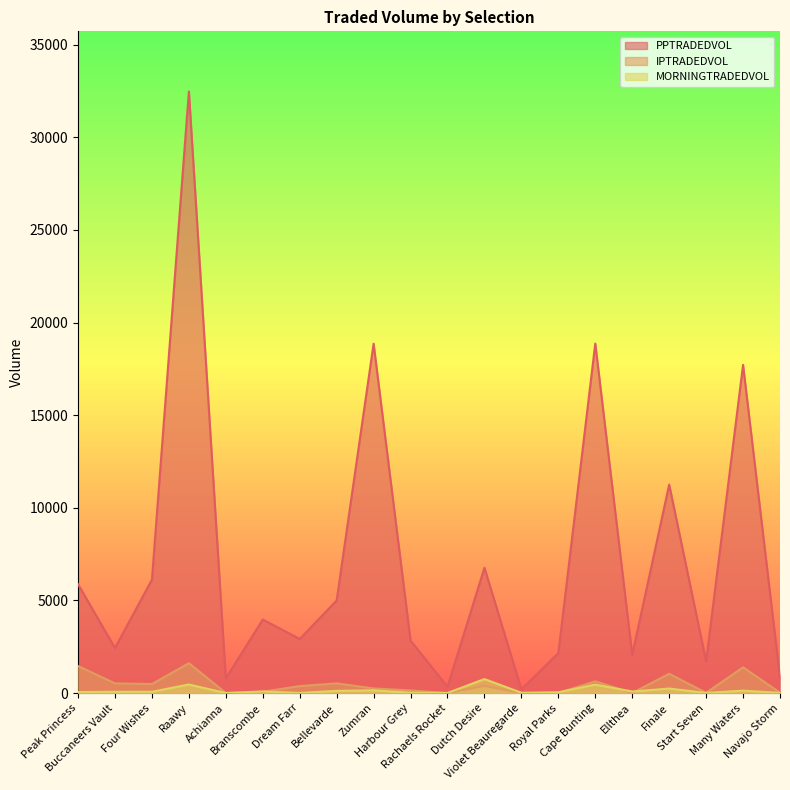

What is the difference between the second highest and minimum values in the PPTRADEDVOL series?

18666.2